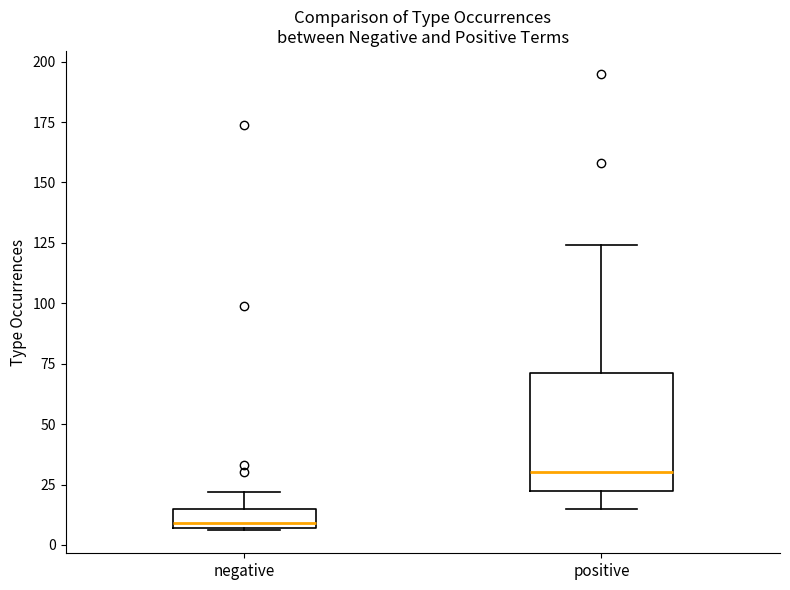

Where does the median line of the box for negative sit on the y-axis? The values are not printed on the chart, so give them approximately, as read against the axis.

10